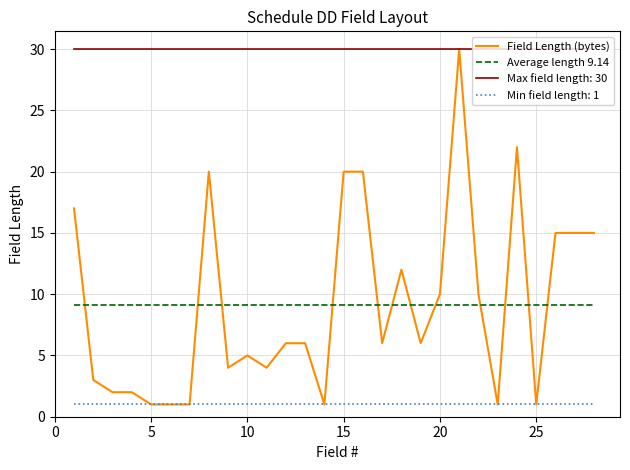

True or false: Min field length: 1 and Average length 9.14 intersect in this chart.

False